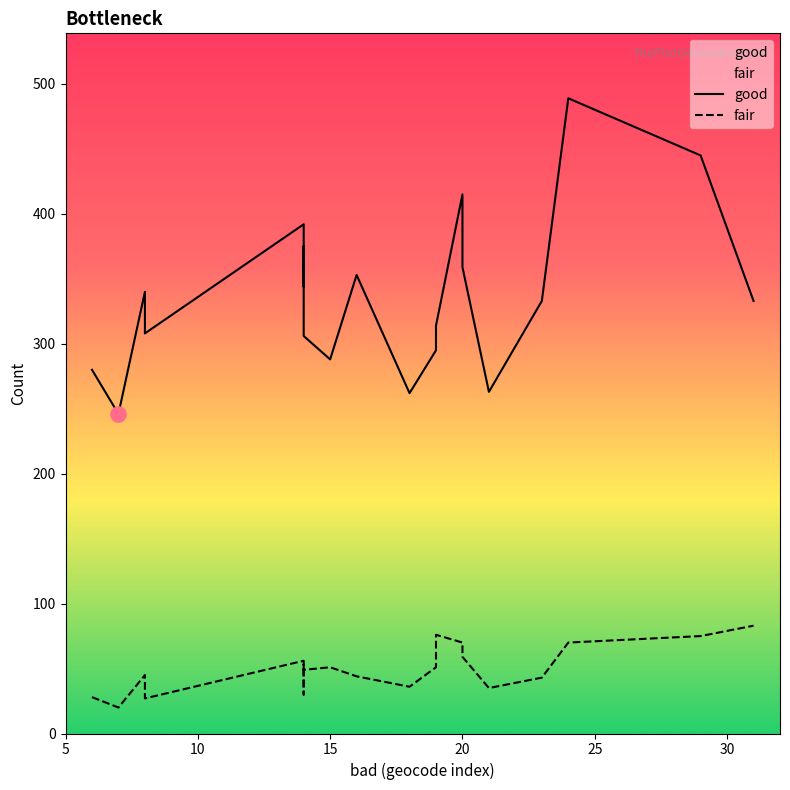

Which series contains the highest Y value?

good